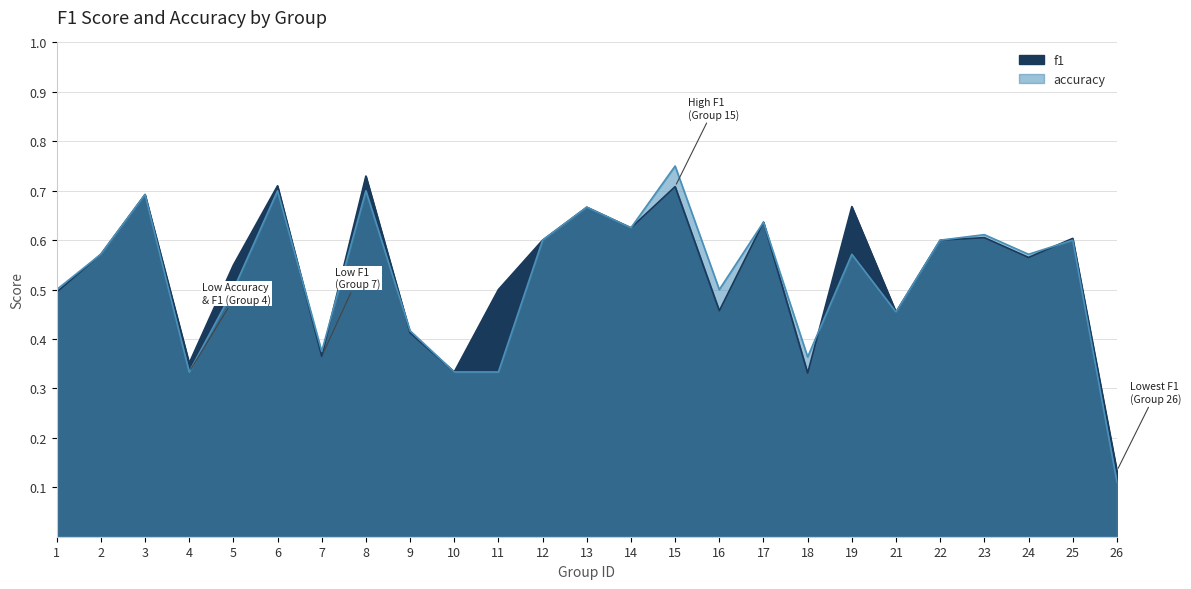

Which category has the highest value in the accuracy series?

15